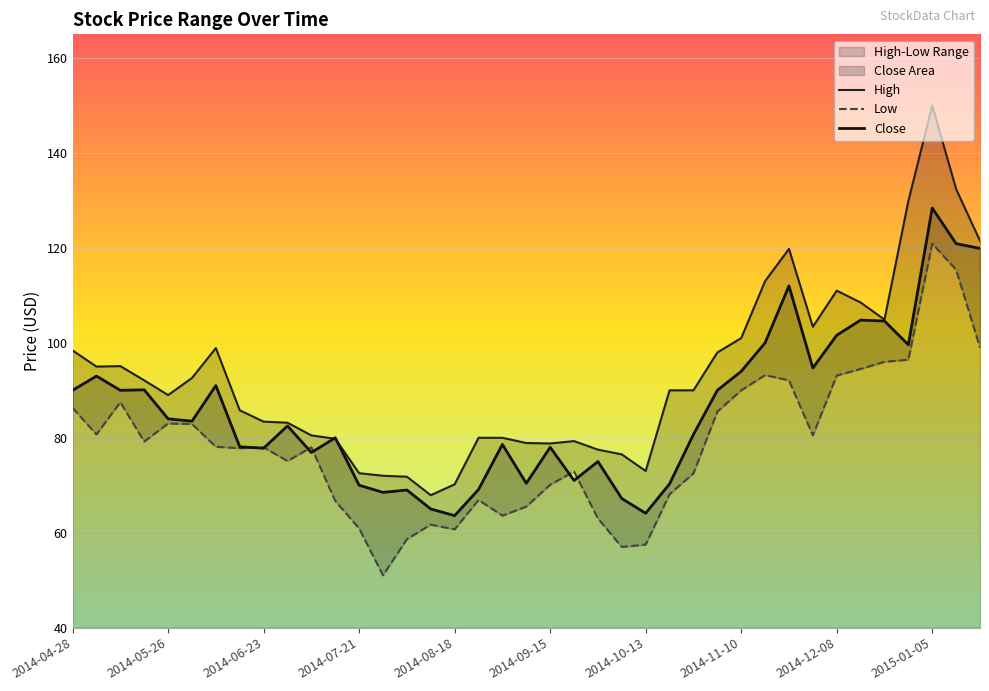

Rank the series by their maximum value, from highest to lowest.

High, Close, Low